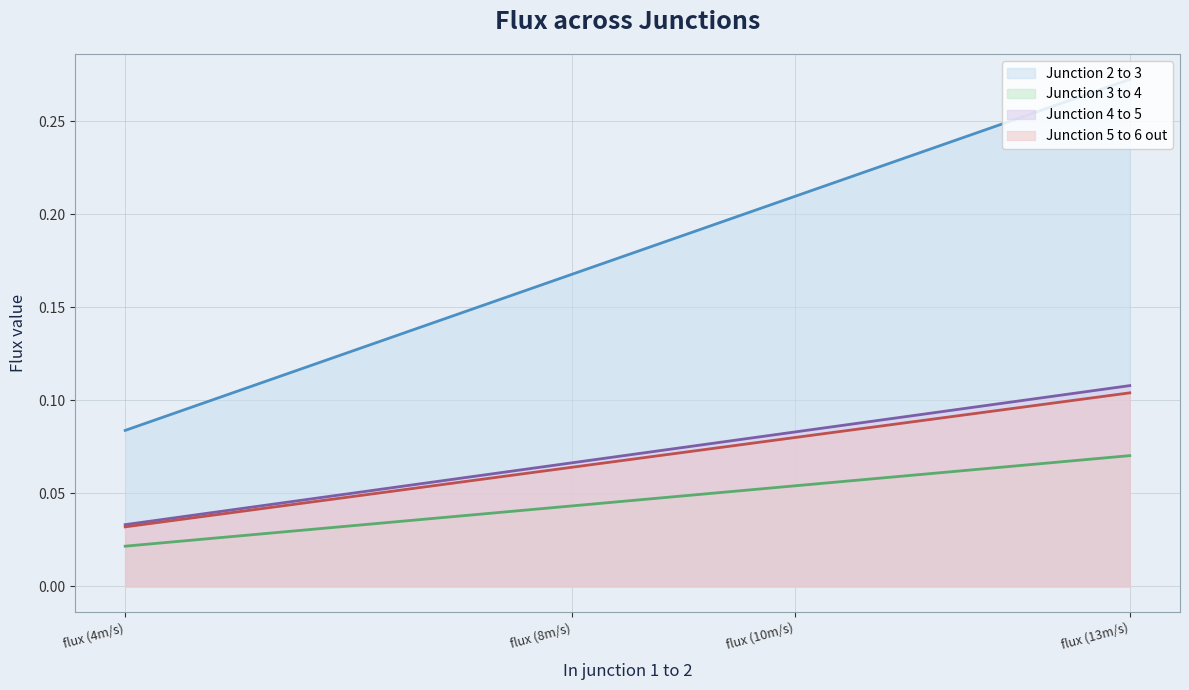

Between flux (8m/s) and flux (13m/s), which series saw the biggest shift?

Junction 2 to 3